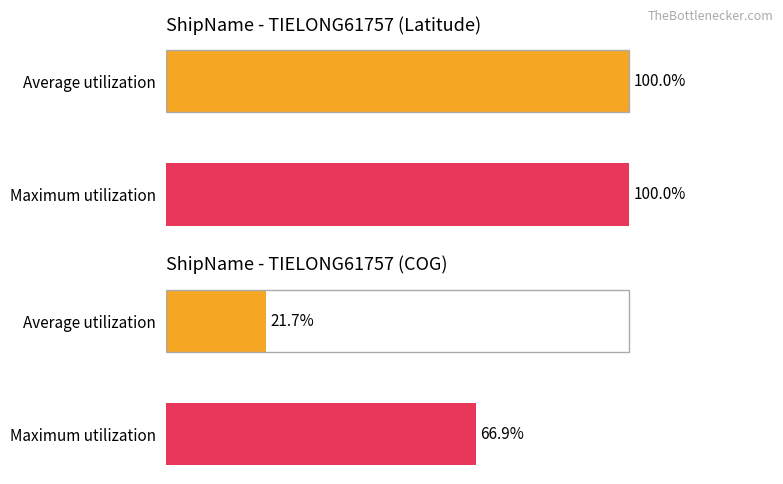

What is the value of the Avg COG bar at the 2nd from the left?

66.9